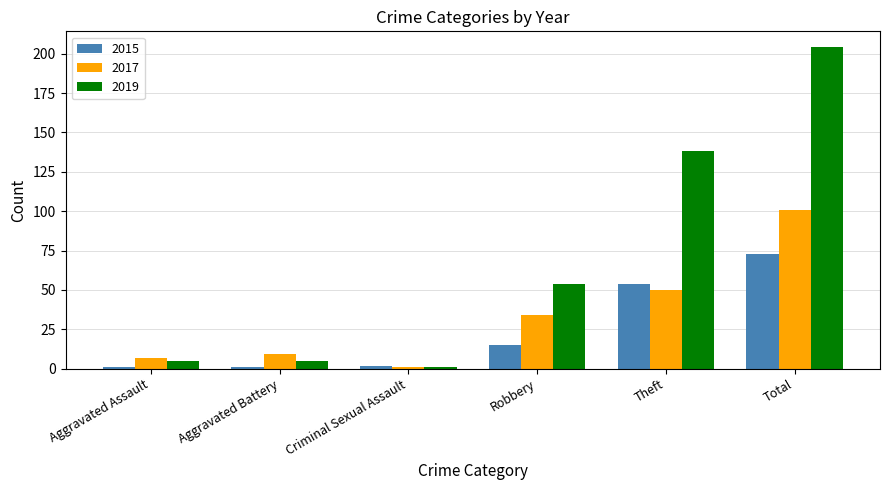

What is the difference between the maximum and second lowest values in the 2015 series?

72